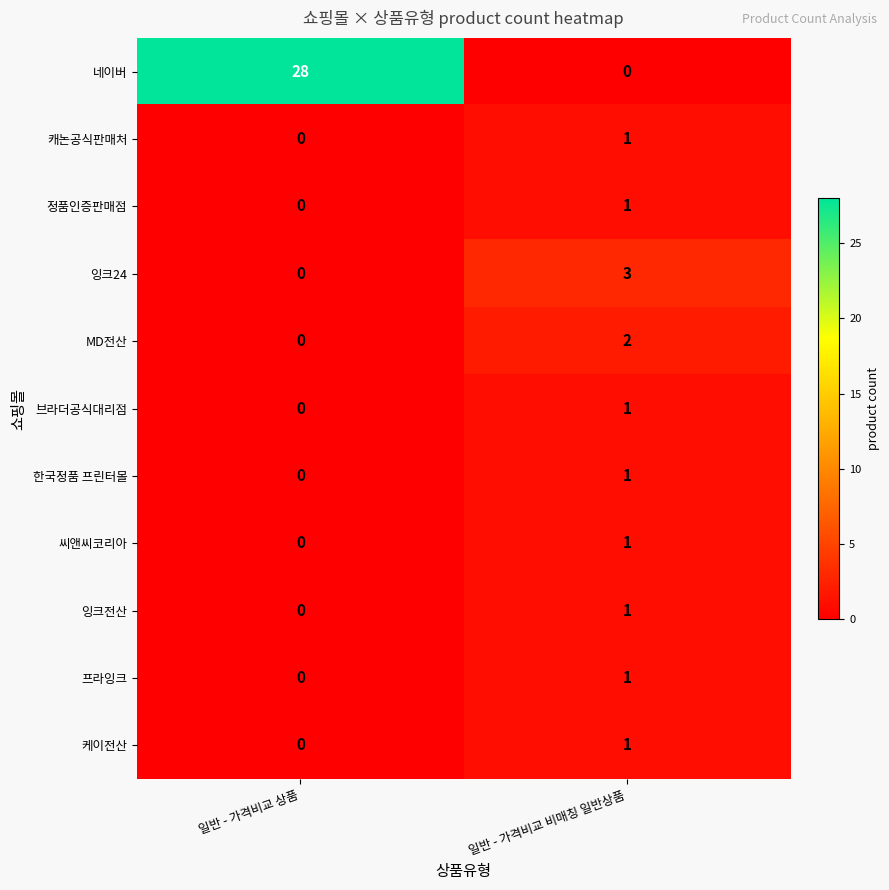

What is the difference between the 네이버 values at 일반 - 가격비교 비매칭 일반상품 and 일반 - 가격비교 상품?

28